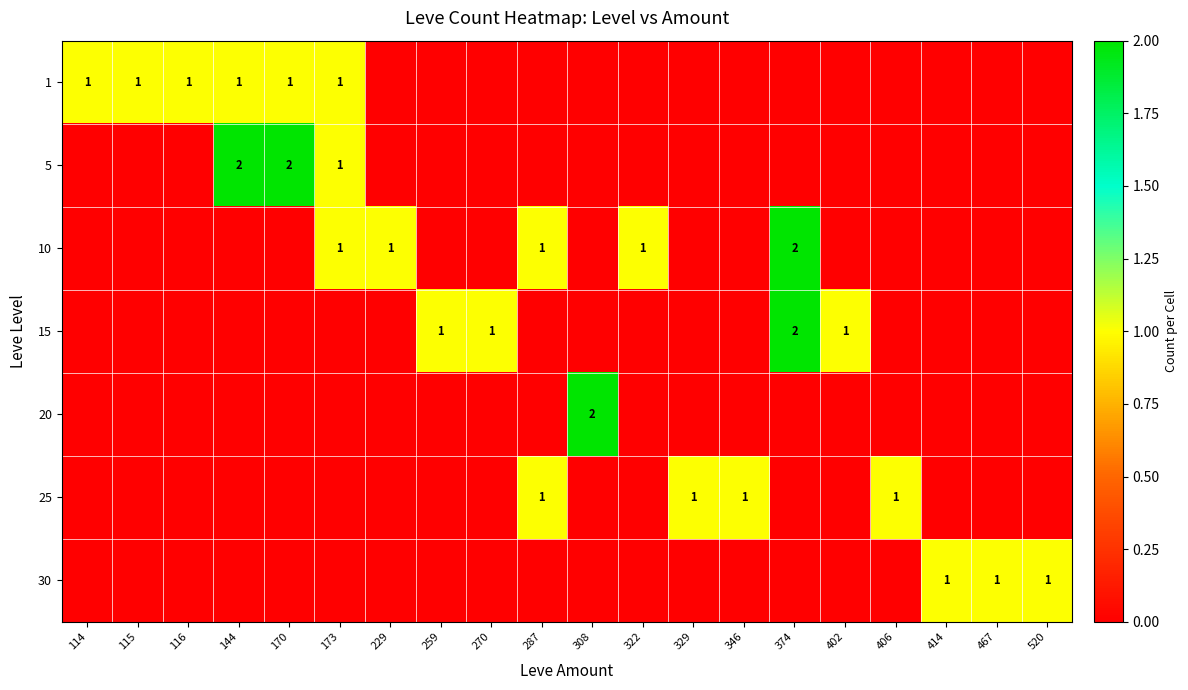

What is the spread (max minus min) of values at 287?

1